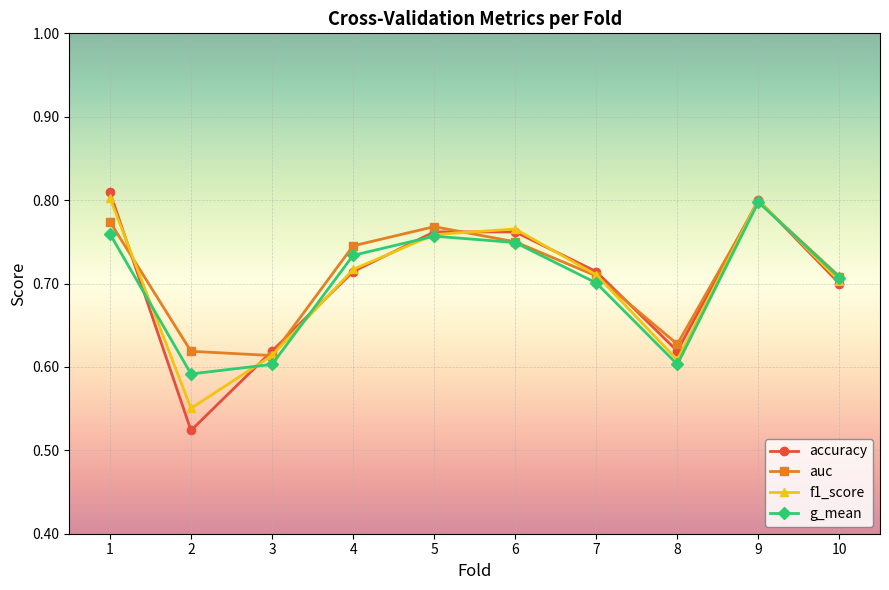

Which category has the highest value in the auc series?

9